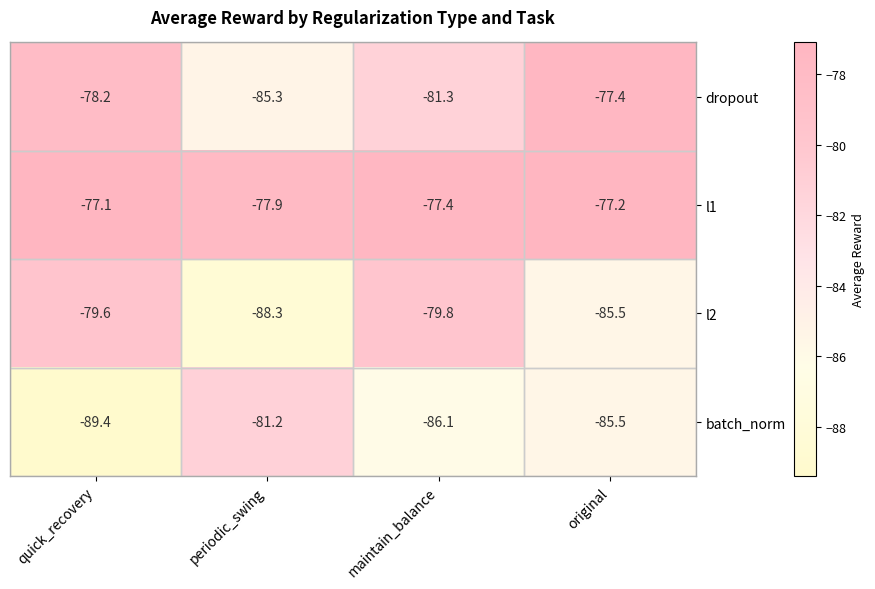

What is the sum of all dropout values?

-322.2